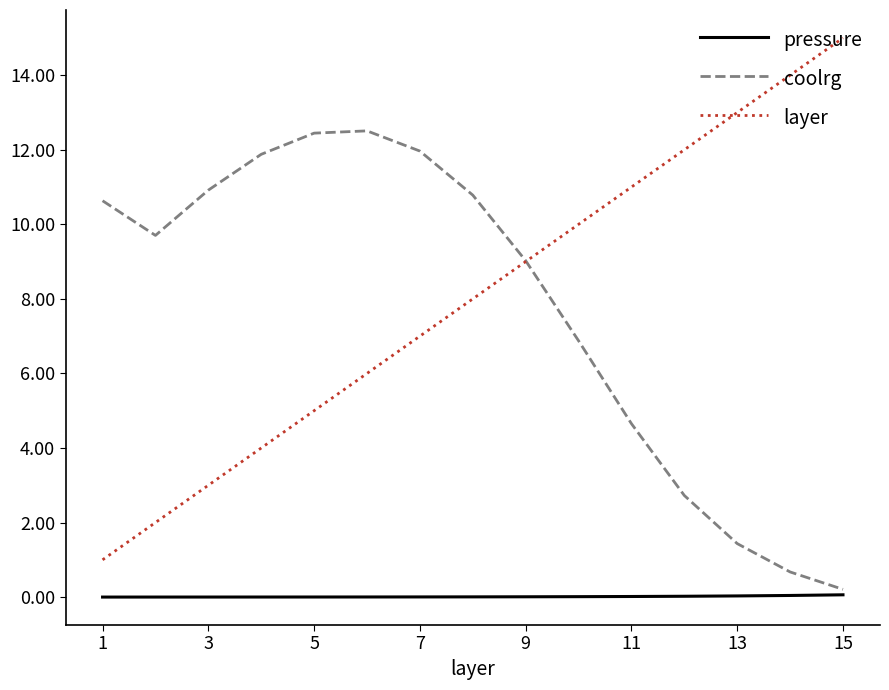

What is the maximum value shown in the chart?

15.0